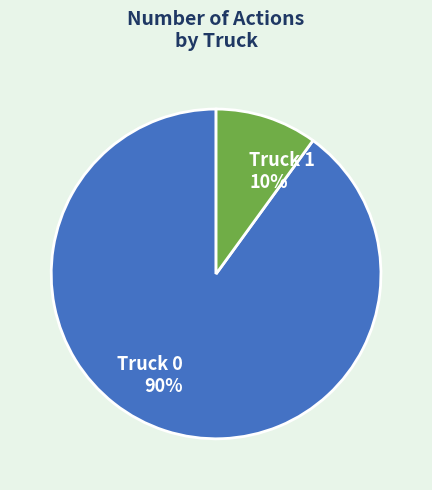

To the nearest percent, what is the combined percentage of Truck 1 and Truck 0?

100%